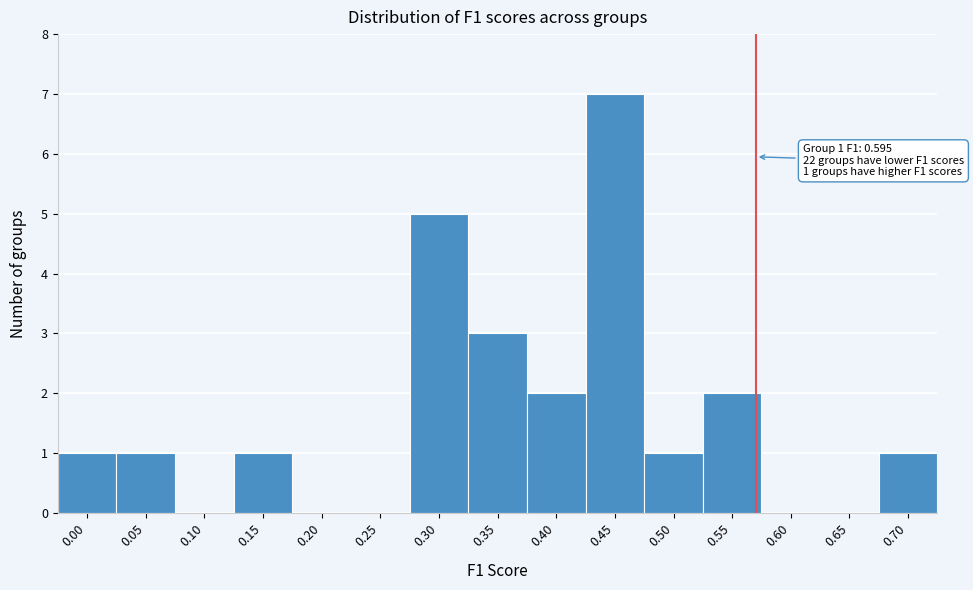

Reading left to right, what are all the values shown in this chart?

0.00=1	0.05=1	0.10=0	0.15=1	0.20=0	0.25=0	0.30=5	0.35=3	0.40=2	0.45=7	0.50=1	0.55=2	0.60=0	0.65=0	0.70=1